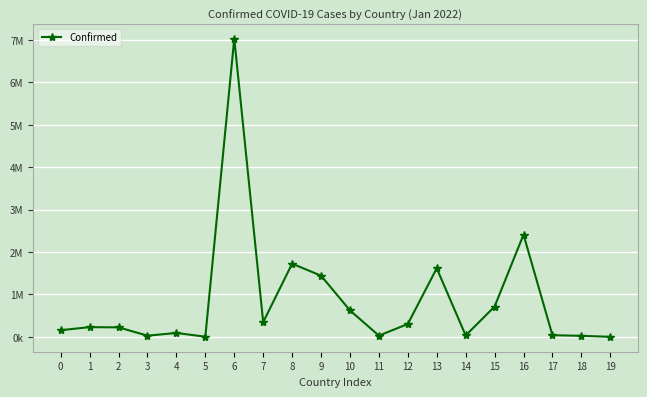

Is this an area chart (filled region under the line)?

No